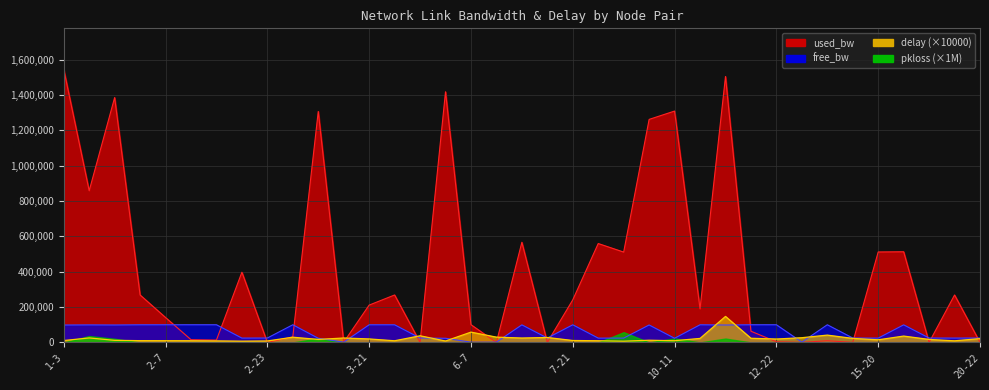

What is the spread (max minus min) of values at 2-7?

140841.0